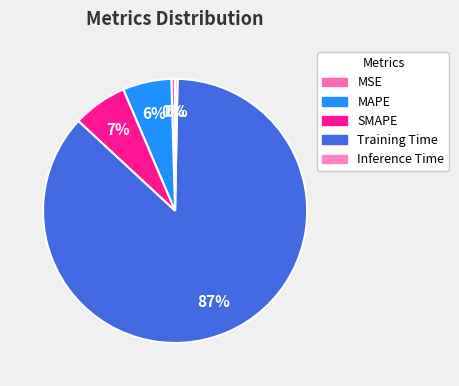

Which category has the smallest portion of the pie?

Inference Time